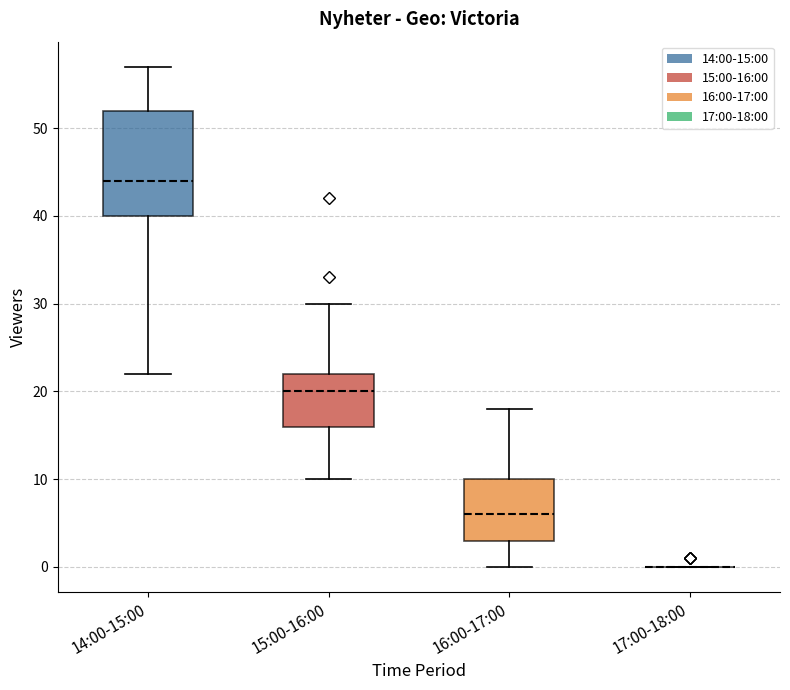

Where does the lower whisker of the box for 14:00-15:00 end on the y-axis? The values are not printed on the chart, so give them approximately, as read against the axis.

22